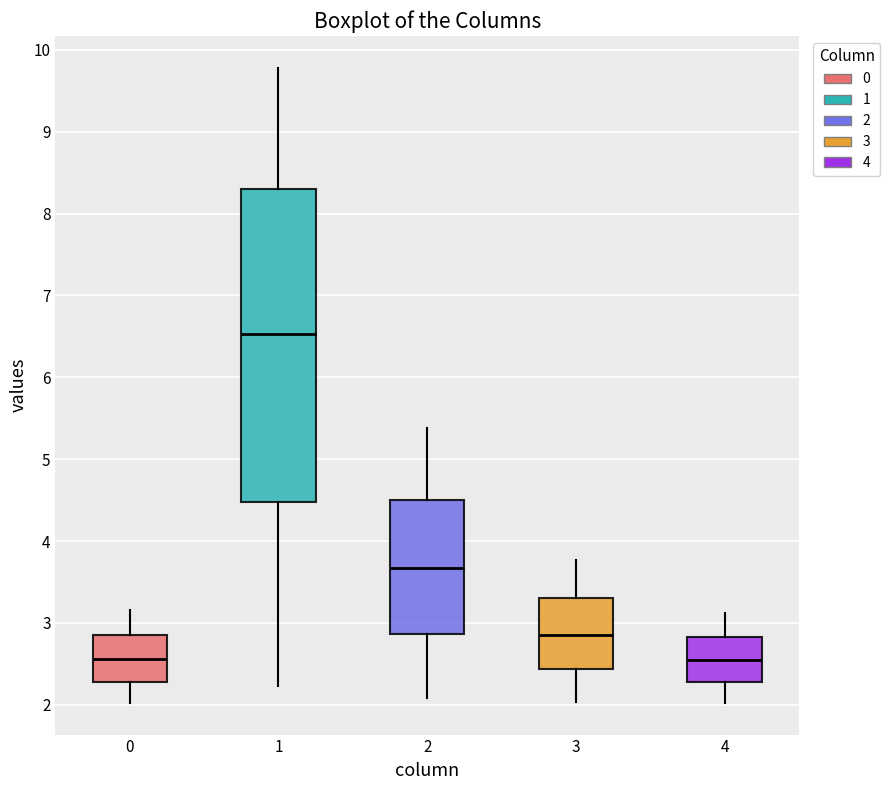

Where does the median line of the box at x = 0 sit on the y-axis? The values are not printed on the chart, so give them approximately, as read against the axis.

2.6